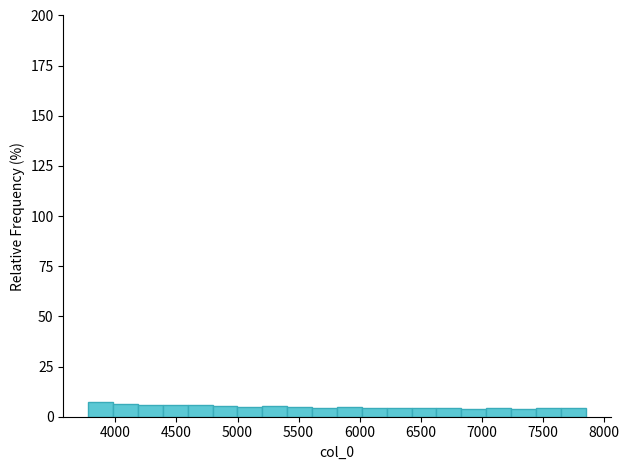

Reading left to right, list every bar in this chart as the range it spans on the x-axis followed by its height. Neither the bar edges nor the heights are printed on the chart, so give them approximately, as read against the axes.

3800 to 4000: 5
4000 to 4200: 5
4200 to 4400: 5
4400 to 4600: 5
4600 to 4800: 5
4800 to 5000: 5
5000 to 5200: under 5
5200 to 5400: 5
5400 to 5600: under 5
5600 to 5800: under 5
5800 to 6000: under 5
6000 to 6200: under 5
6200 to 6400: under 5
6400 to 6650: under 5
6650 to 6850: under 5
6850 to 7050: under 5
7050 to 7250: under 5
7250 to 7450: under 5
7450 to 7650: under 5
7650 to 7850: under 5